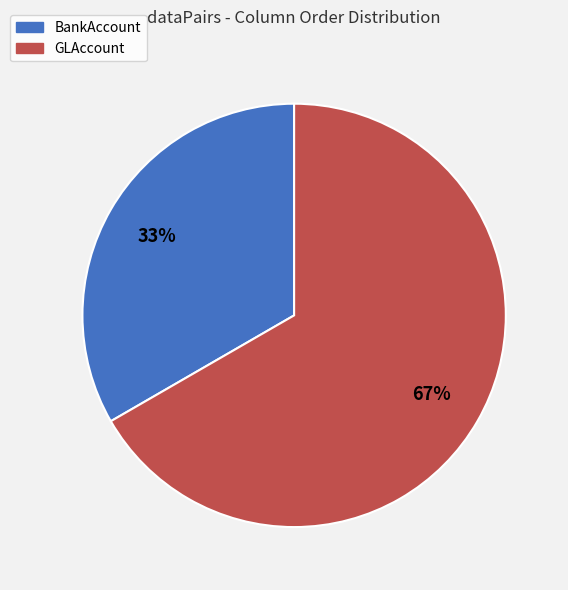

How many slices are in this pie chart?

2